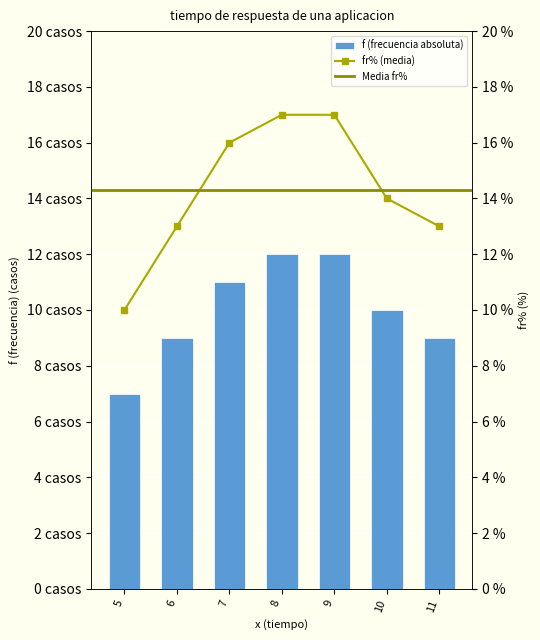

What is the minimum value for fr%?

10.0